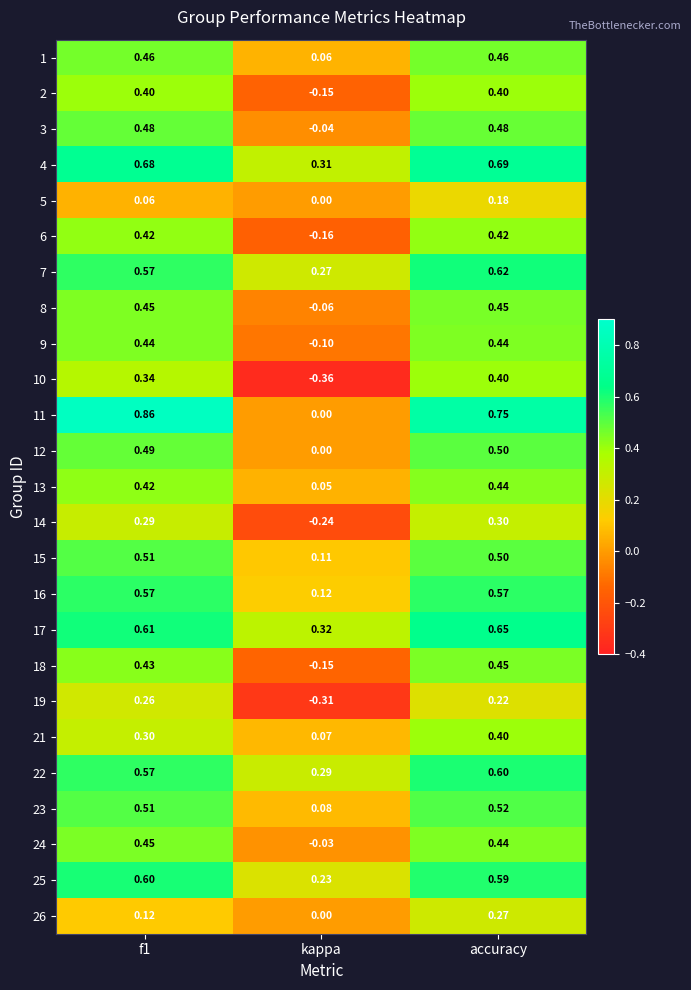

At which category is the sum across all series the highest?

accuracy